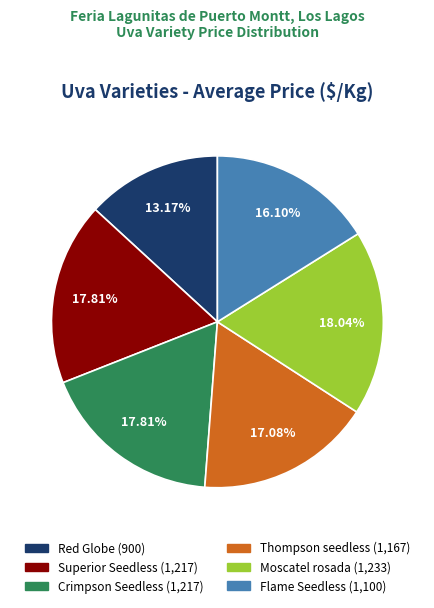

Is it true that Thompson seedless is 17% of the pie?

True